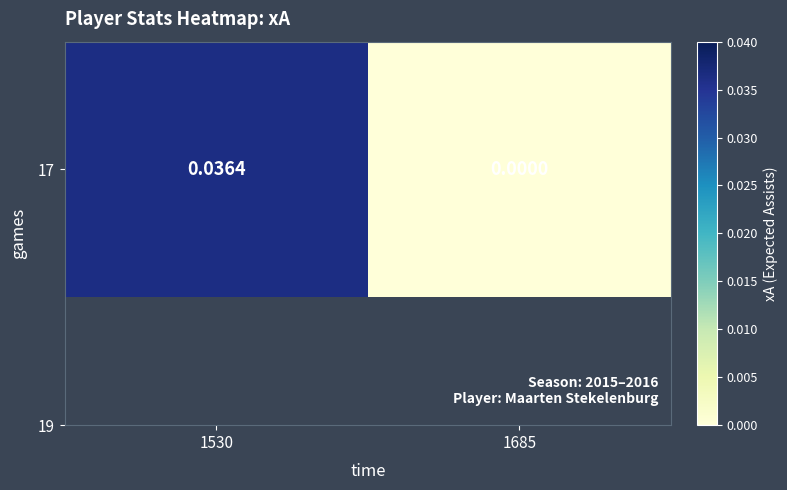

At which label is the value closest to 0?

1685